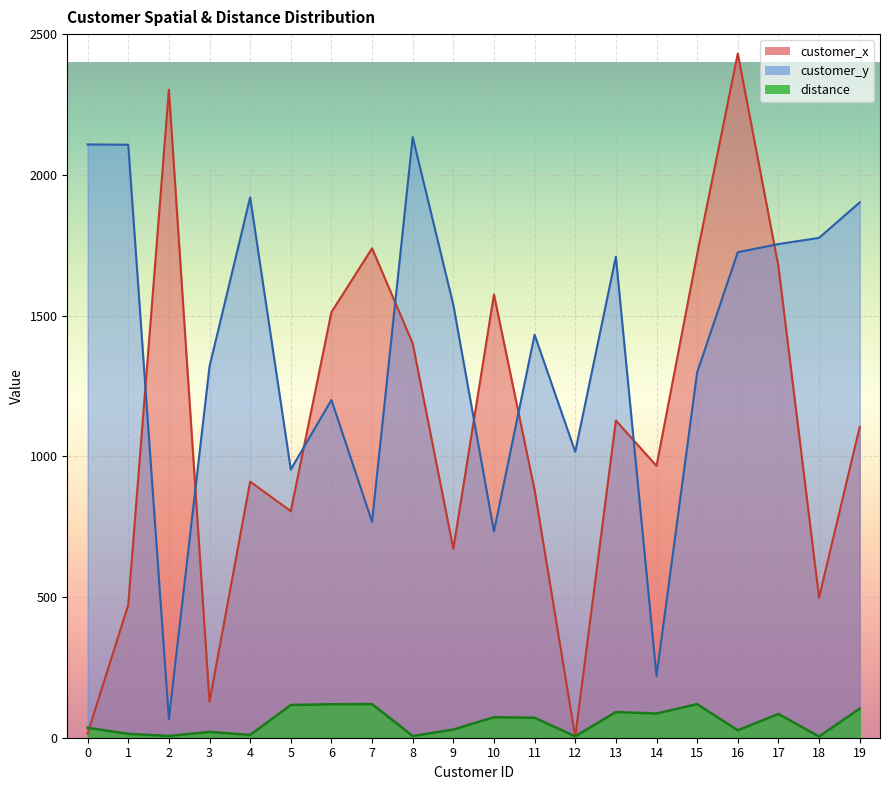

What is the value of the customer_x point at the 12th from the left?

880.0